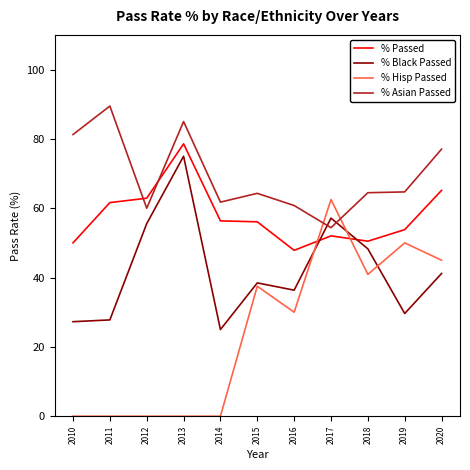

How many times do % Asian Passed and % Black Passed cross each other?

2